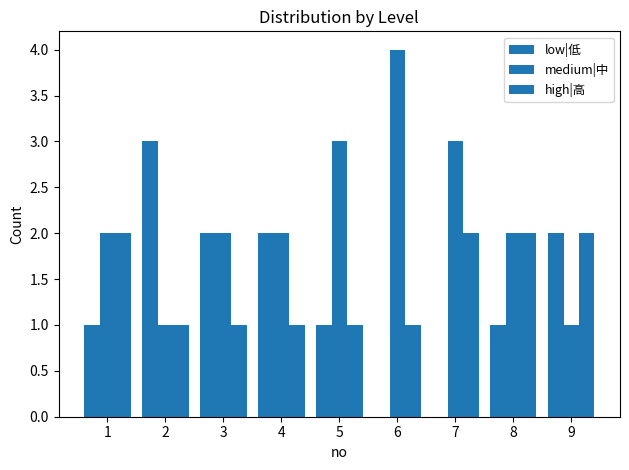

At 6, list the series in order from largest to smallest.

medium|中, high|高, low|低